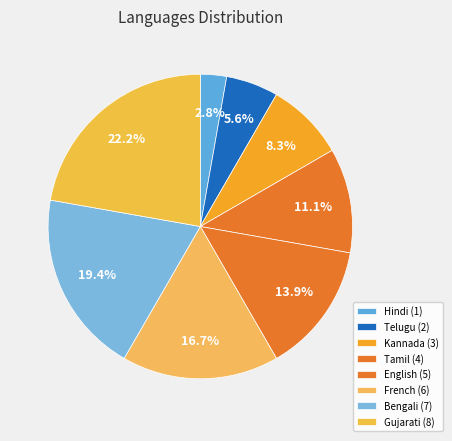

To the nearest percent, what portion does English represent?

14%